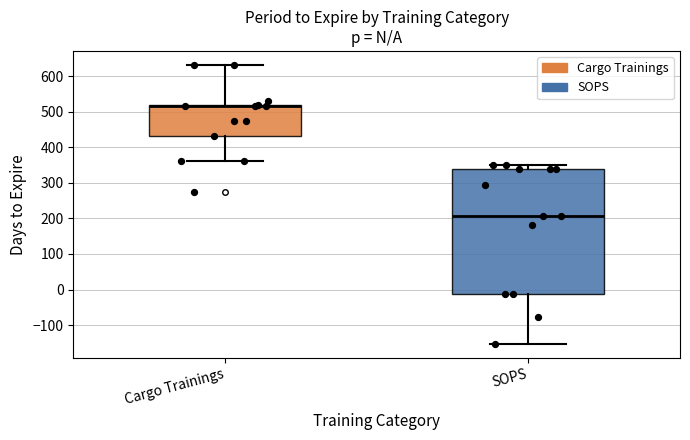

Which box is the tallest, from its lower edge to its upper edge?

SOPS